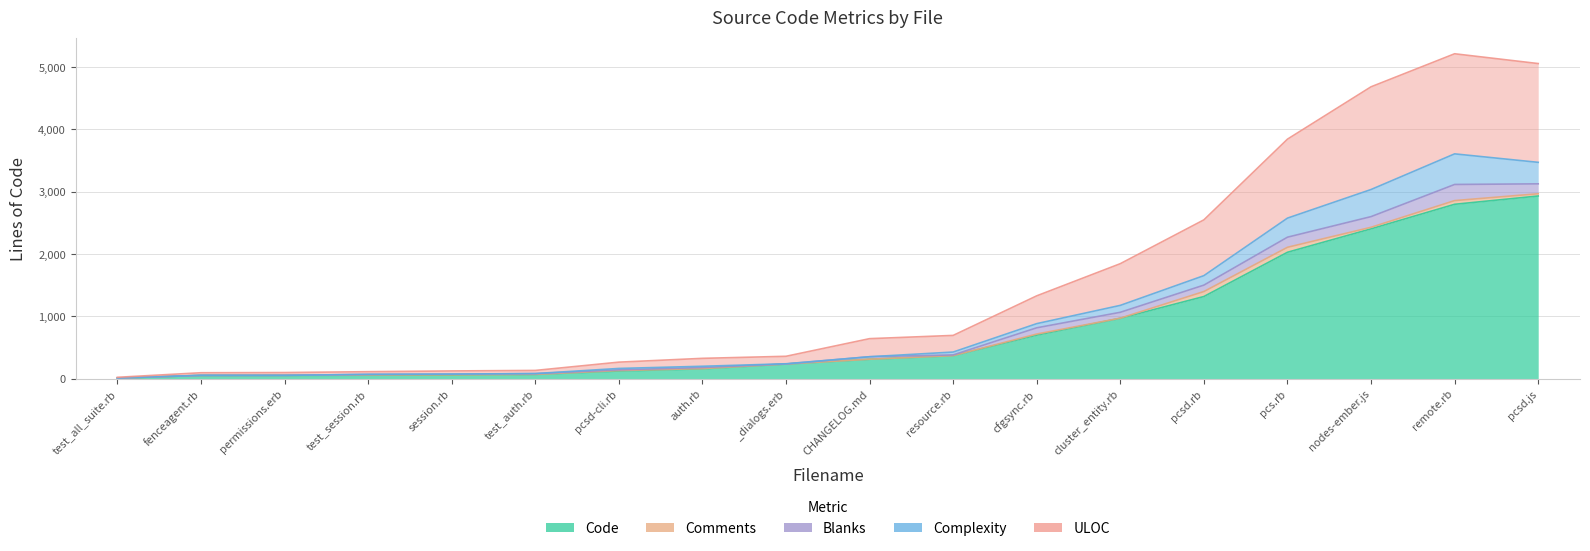

Reading left to right, extract all data points from this chart.

Code: test_session.rb=58	test_auth.rb=71	test_all_suite.rb=11	session.rb=59	resource.rb=372	remote.rb=2800	permissions.erb=55	pcsd.rb=1320	pcsd.js=2933	pcsd-cli.rb=125	pcs.rb=2030	nodes-ember.js=2406	fenceagent.rb=54	cluster_entity.rb=971	cfgsync.rb=701	auth.rb=160	_dialogs.erb=237	CHANGELOG.md=314
Comments: test_session.rb=3	test_auth.rb=0	test_all_suite.rb=0	session.rb=5	resource.rb=0	remote.rb=59	permissions.erb=0	pcsd.rb=80	pcsd.js=36	pcsd-cli.rb=8	pcs.rb=80	nodes-ember.js=25	fenceagent.rb=0	cluster_entity.rb=2	cfgsync.rb=17	auth.rb=4	_dialogs.erb=0	CHANGELOG.md=0
Blanks: test_session.rb=10	test_auth.rb=12	test_all_suite.rb=1	session.rb=10	resource.rb=11	remote.rb=259	permissions.erb=0	pcsd.rb=103	pcsd.js=159	pcsd-cli.rb=11	pcs.rb=162	nodes-ember.js=171	fenceagent.rb=0	cluster_entity.rb=94	cfgsync.rb=100	auth.rb=17	_dialogs.erb=1	CHANGELOG.md=40
Complexity: test_session.rb=0	test_auth.rb=1	test_all_suite.rb=0	session.rb=2	resource.rb=46	remote.rb=491	permissions.erb=0	pcsd.rb=152	pcsd.js=345	pcsd-cli.rb=22	pcs.rb=306	nodes-ember.js=435	fenceagent.rb=2	cluster_entity.rb=111	cfgsync.rb=67	auth.rb=20	_dialogs.erb=3	CHANGELOG.md=0
ULOC: test_session.rb=43	test_auth.rb=50	test_all_suite.rb=12	session.rb=50	resource.rb=267	remote.rb=1606	permissions.erb=45	pcsd.rb=895	pcsd.js=1585	pcsd-cli.rb=101	pcs.rb=1267	nodes-ember.js=1648	fenceagent.rb=41	cluster_entity.rb=669	cfgsync.rb=446	auth.rb=127	_dialogs.erb=120	CHANGELOG.md=290